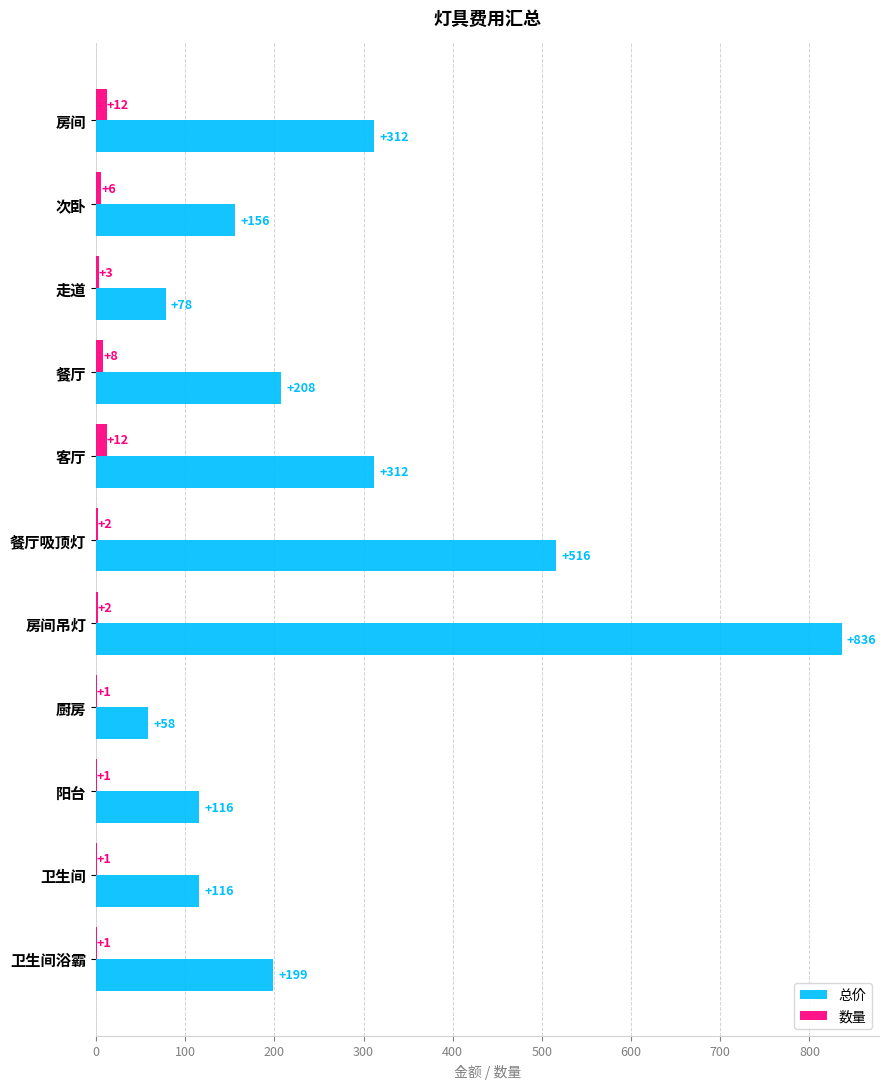

Read the 总价 value at 卫生间, to the nearest 50.

100